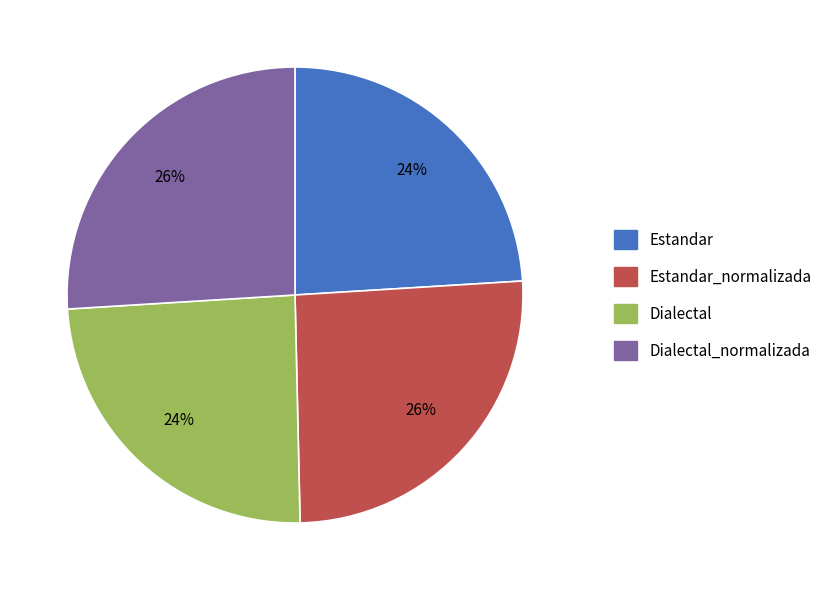

Does any single category account for the majority?

No